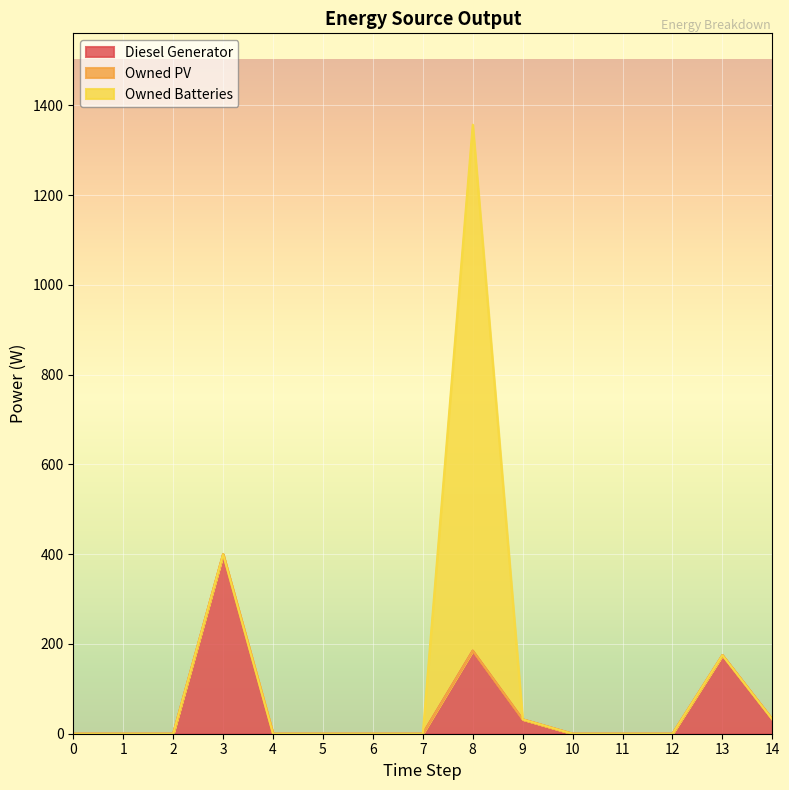

Rank the series by their maximum value, from lowest to highest.

Owned PV, Diesel Generator, Owned Batteries